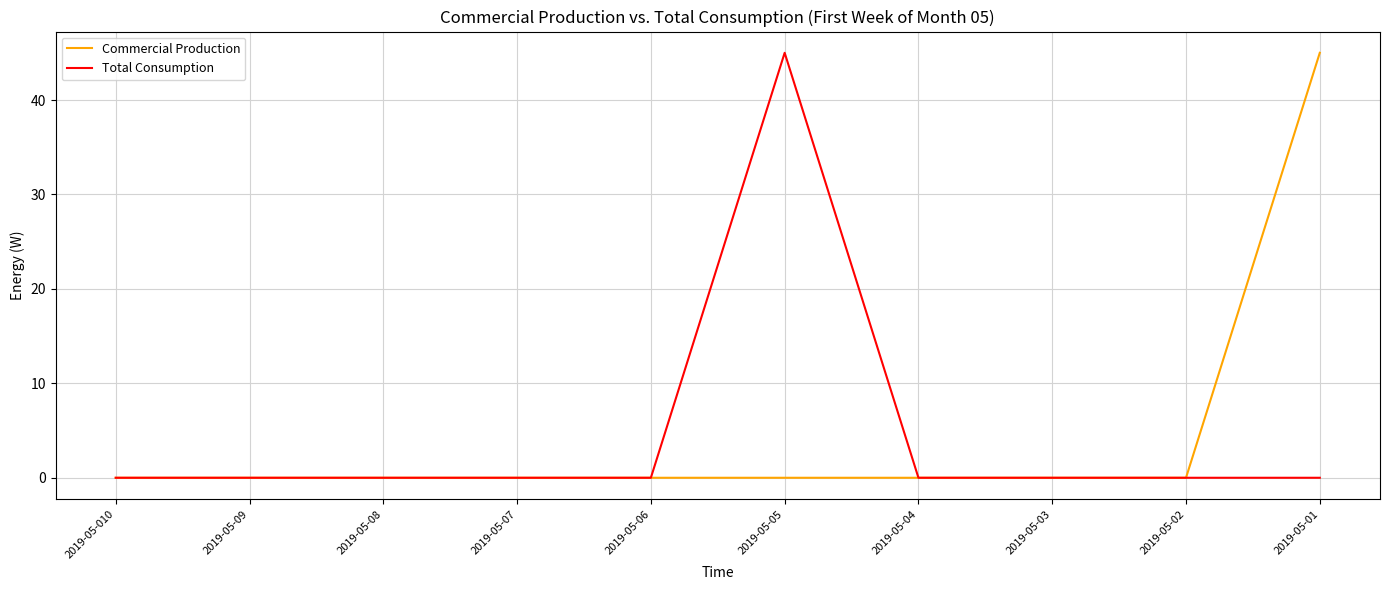

Is it true that Commercial Production equals 14 at 2019-05-07?

False